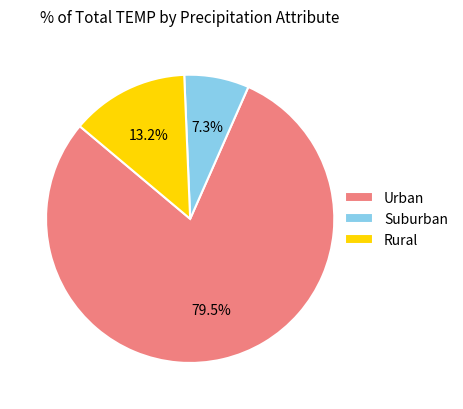

Count the number of slices in the pie.

3